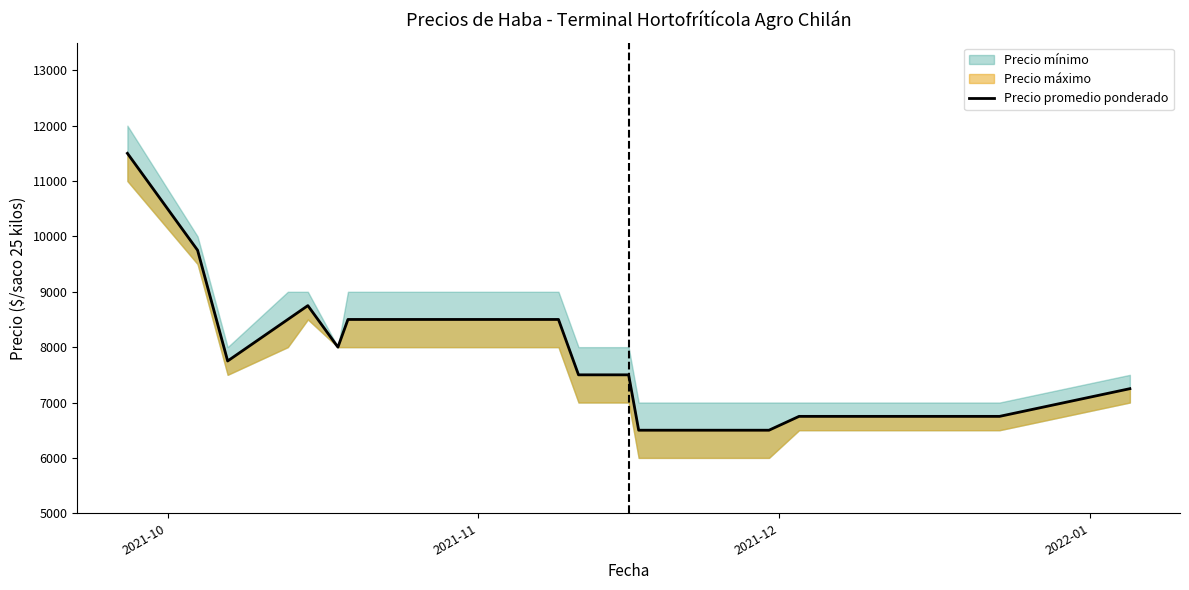

Does the chart have visible grid lines?

No